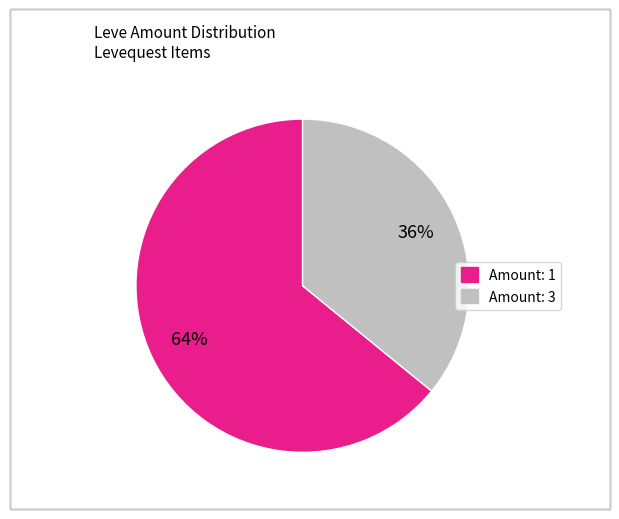

To the nearest percent, what is the average slice percentage?

50%